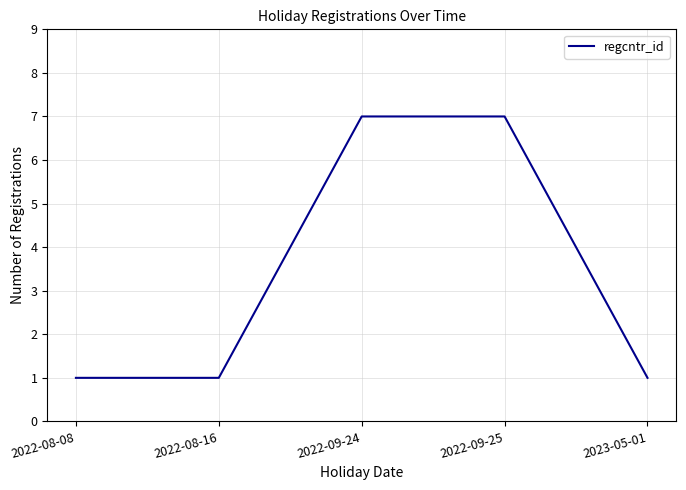

Does the chart display data point markers on the line(s)?

No